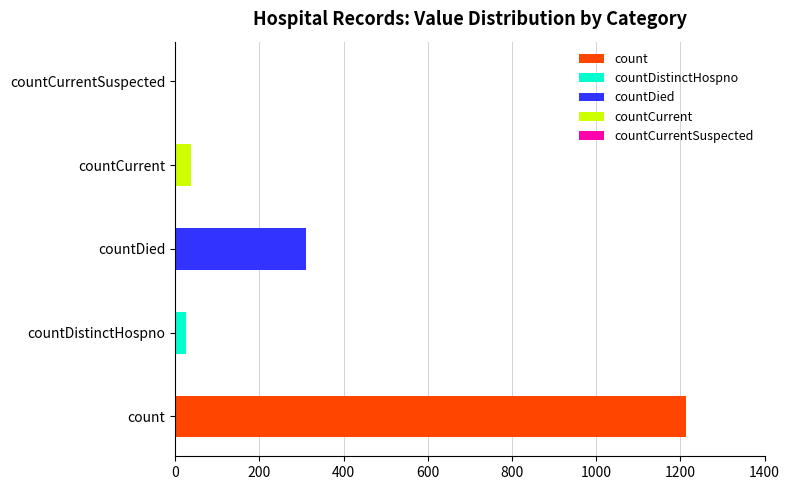

What is the label of the 1st bar from the right?

countCurrentSuspected